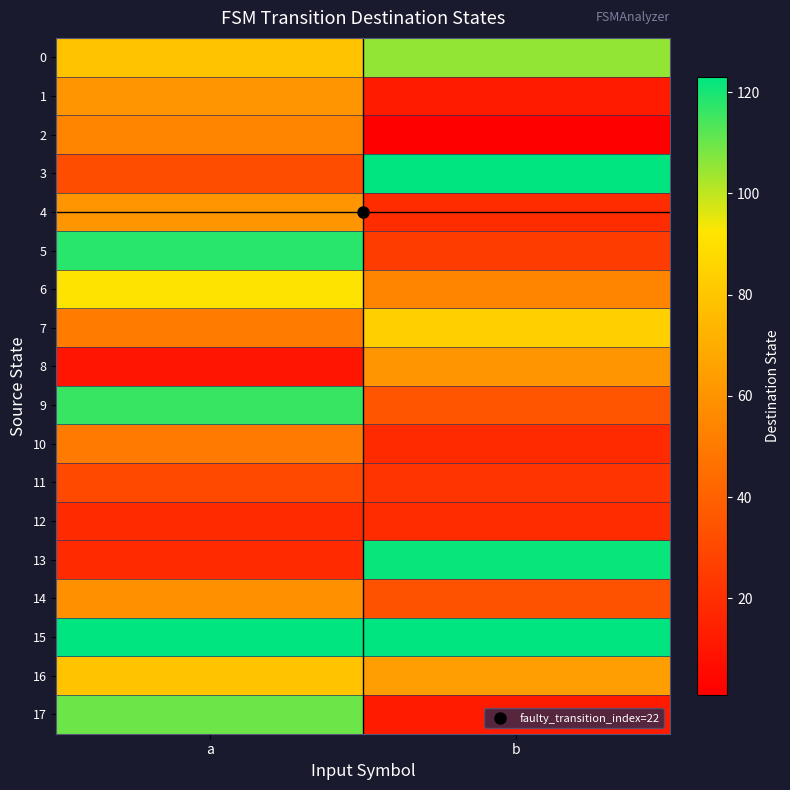

How many categories are shown in the chart?

2